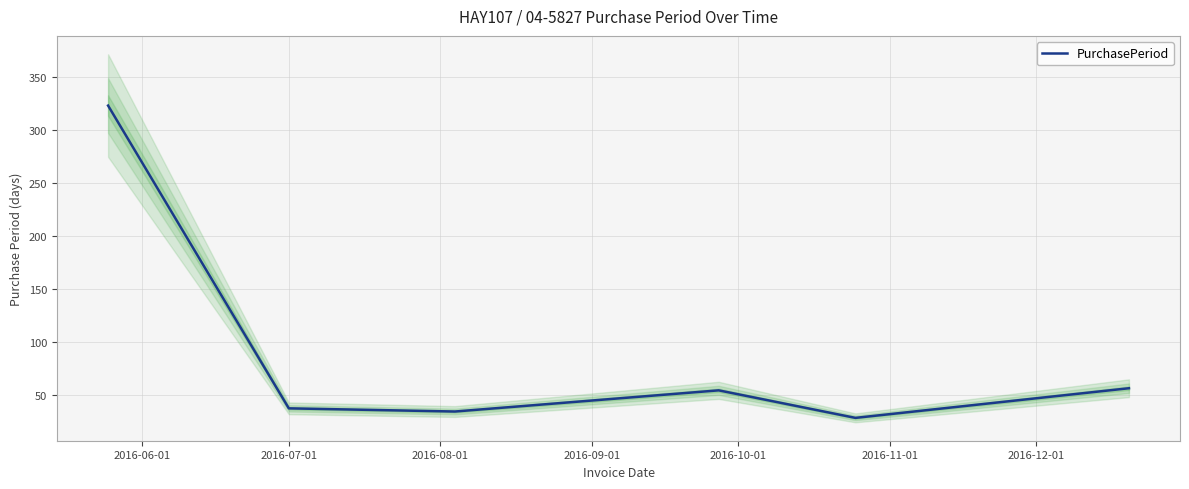

What is the maximum value for PurchasePeriod?

323